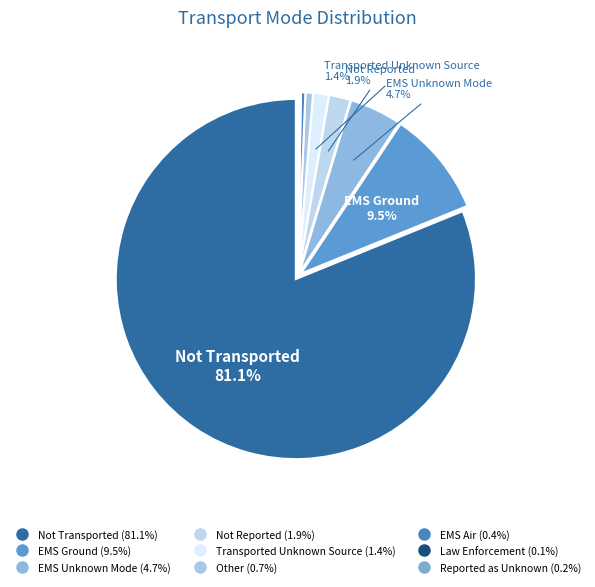

Between EMS Unknown Mode and Not Reported, which is larger?

EMS Unknown Mode